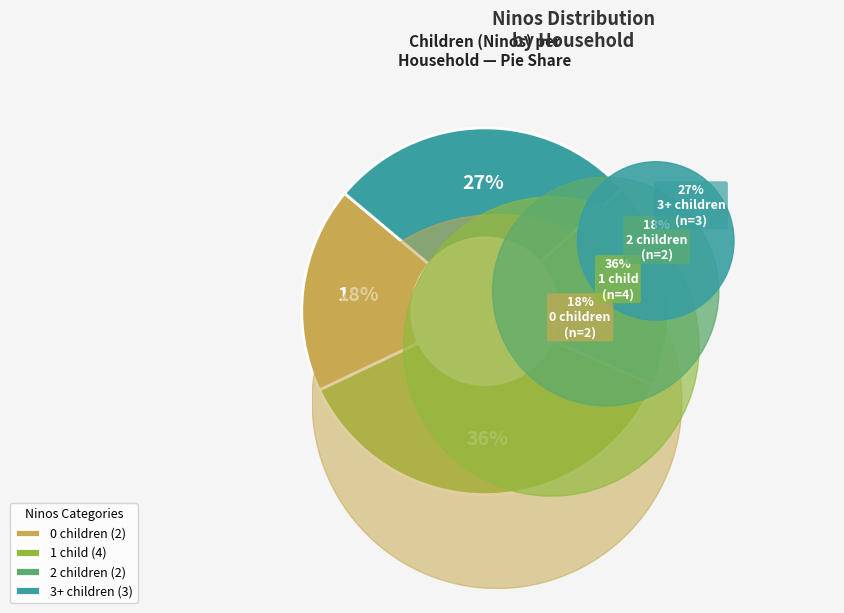

To the nearest percent, what is the difference between the largest and smallest slice percentages?

18%